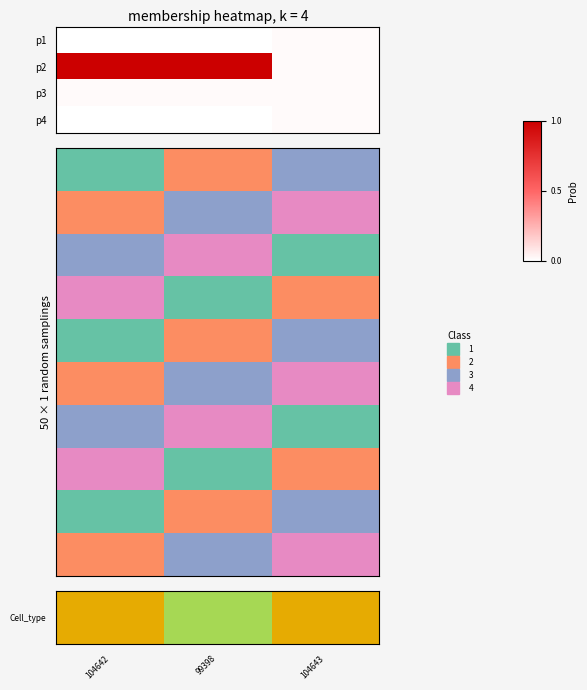

Which series has the largest range (max minus min)?

row_2